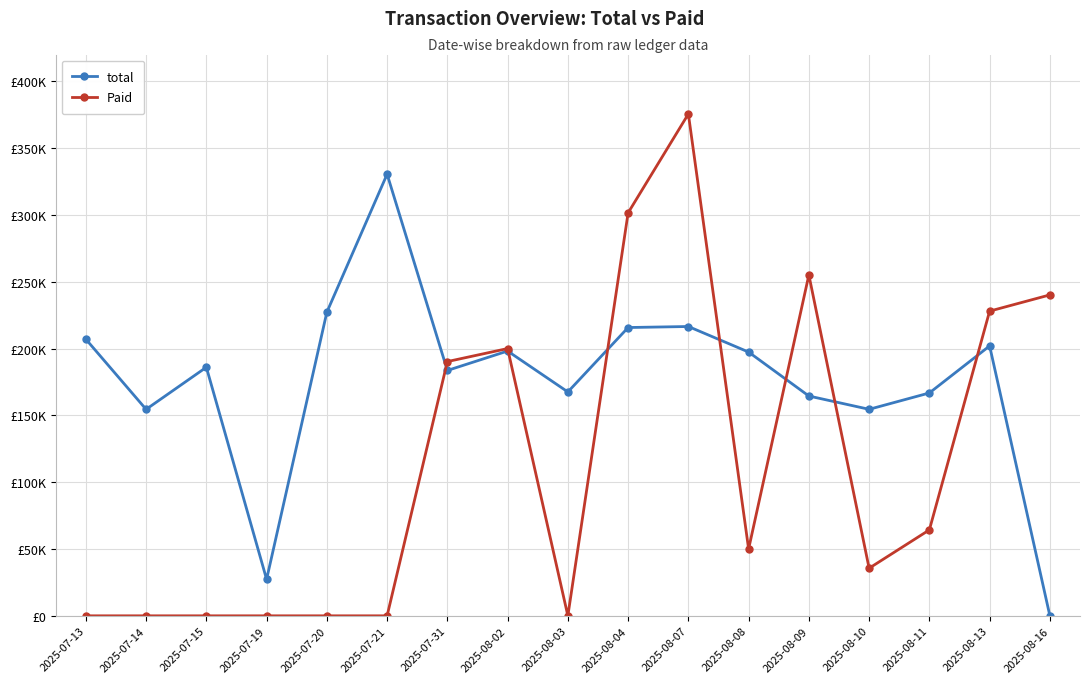

True or false: total has more than 0 points higher than both neighbors.

True